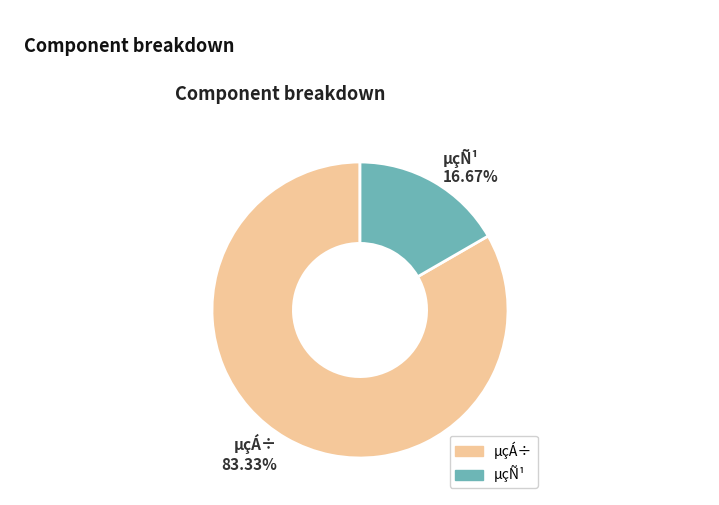

To the nearest percent, what is the difference between the largest and smallest slice percentages?

67%